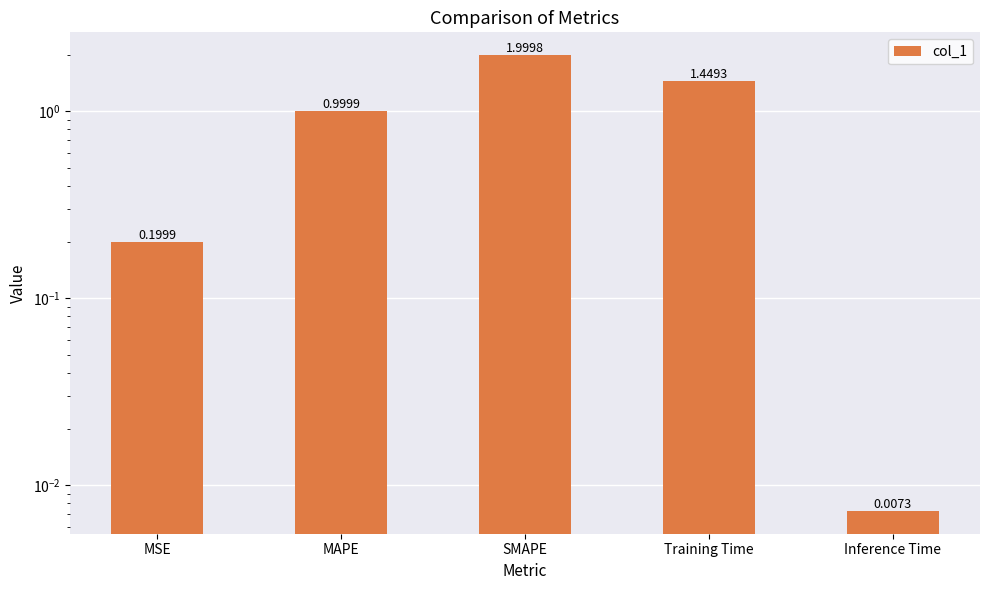

What is the difference between the maximum and minimum values?

2.0